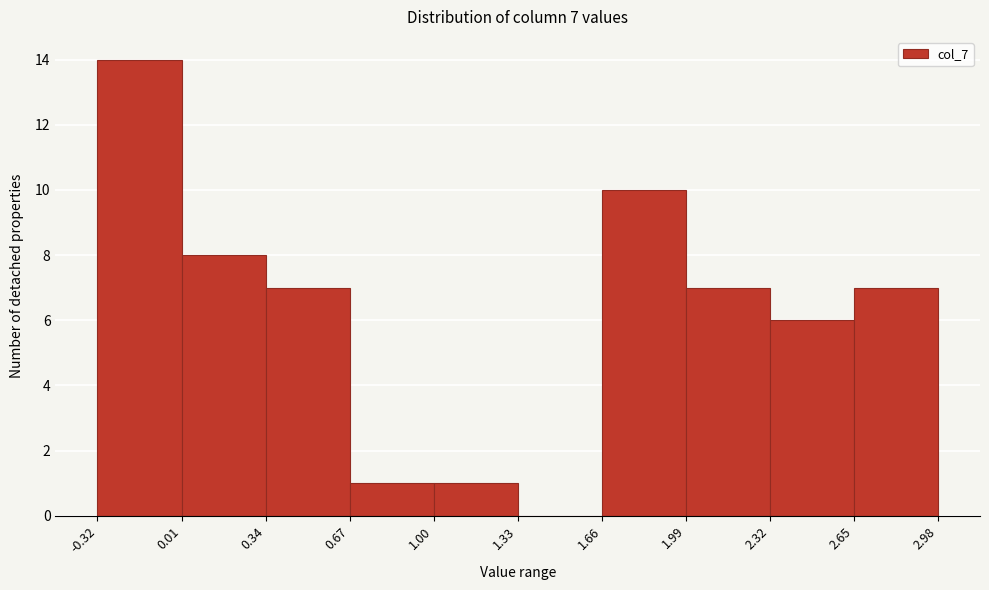

Over which range of the x-axis is the bar tallest?

-0.32 to 0.01